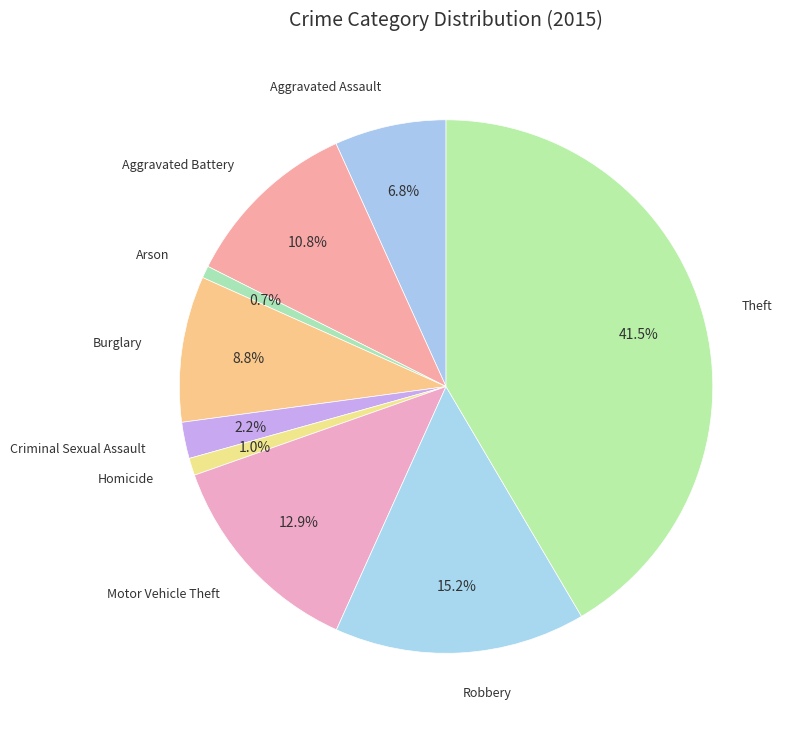

How many segments does this pie chart have?

9